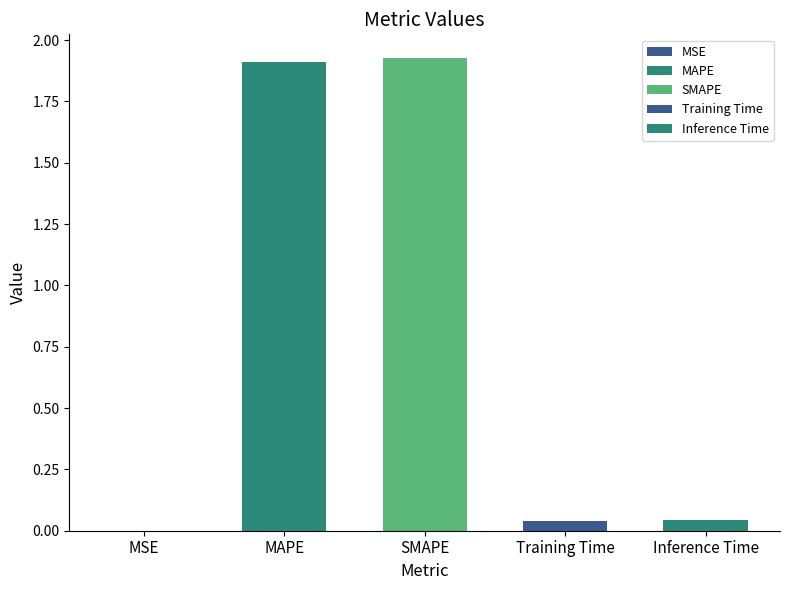

True or false: the data shows 1.9 at MAPE.

True